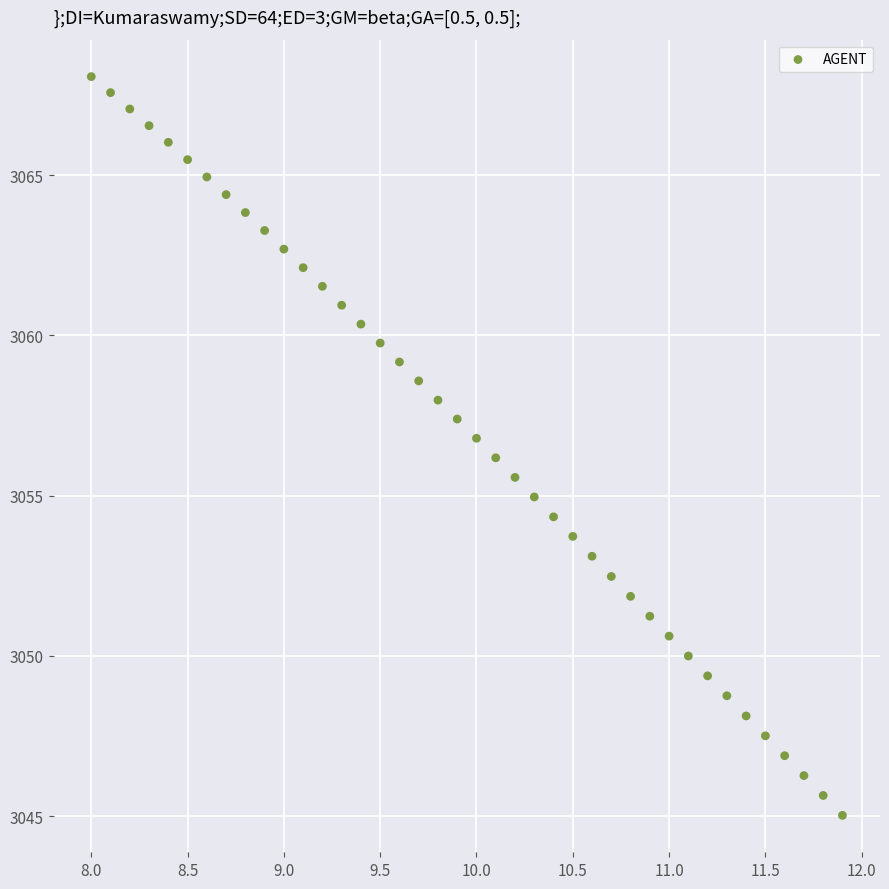

What is the range of X values (max minus min)?

3.9